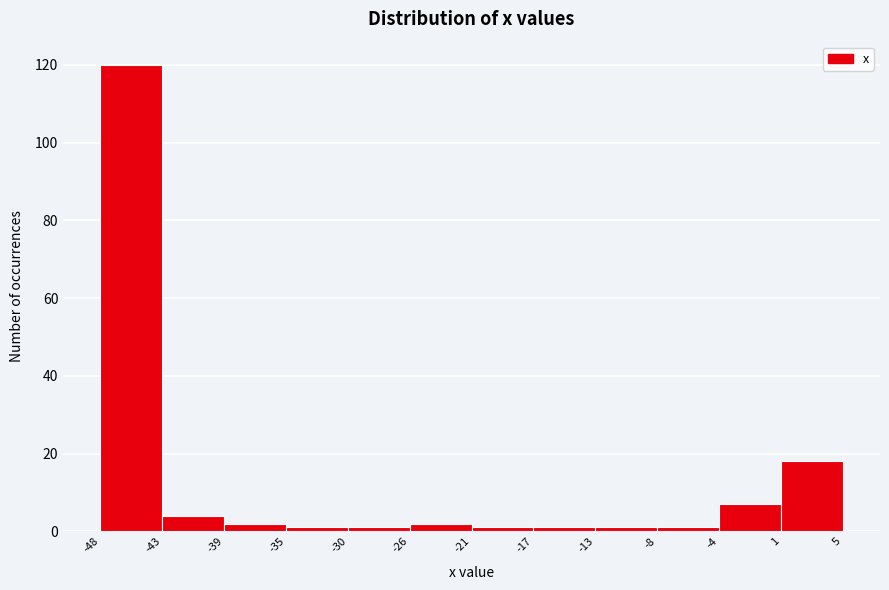

What is the height of the bar covering -39 to -35 on the x-axis? The values are not printed on the chart, so give them approximately, as read against the axis.

2